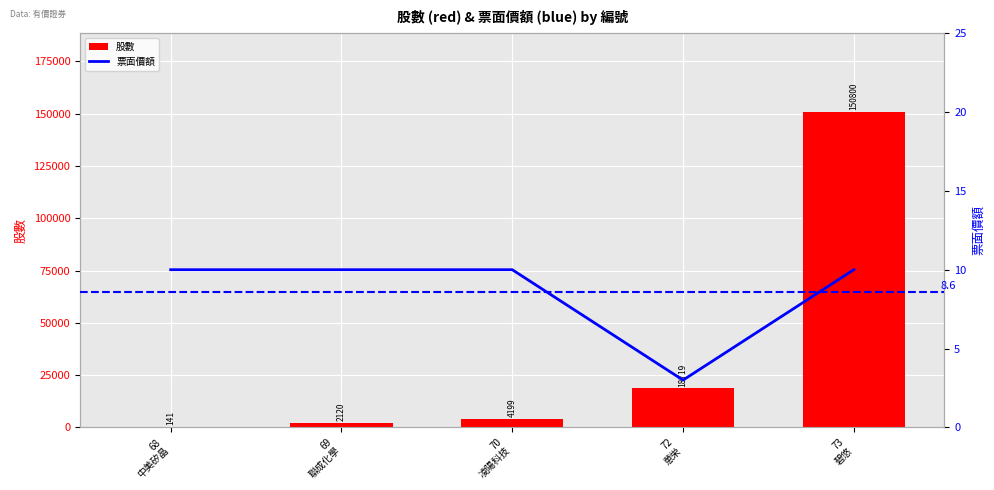

Which label corresponds to the largest value in the chart?

73
碧悠